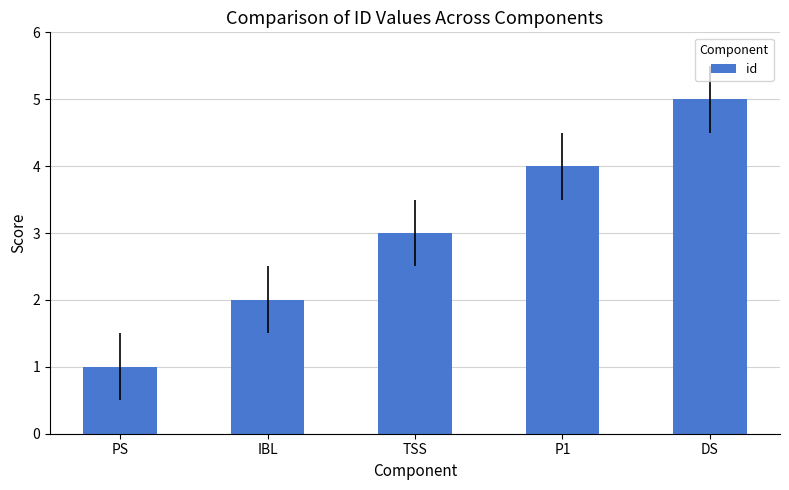

What is the approximate value at P1?

4